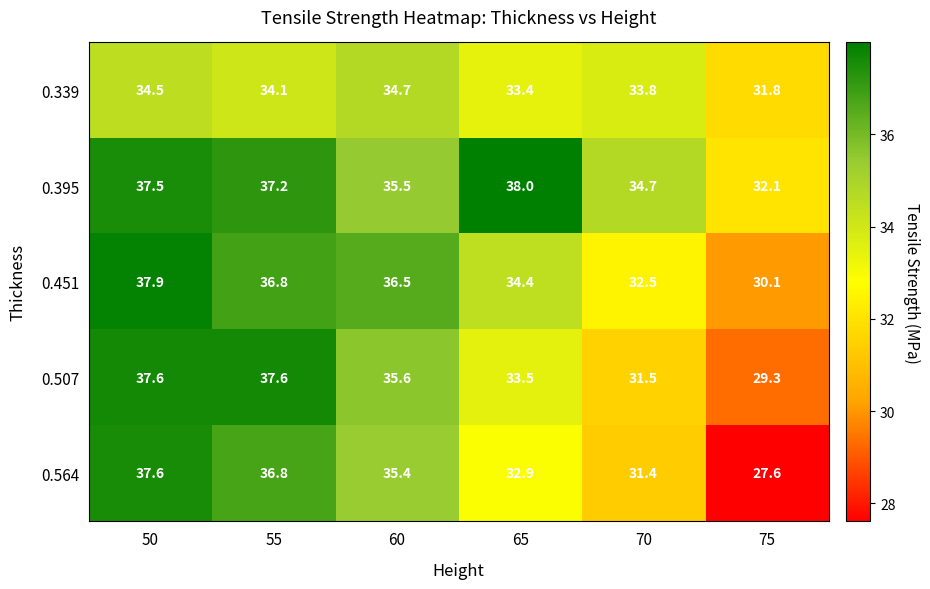

What is the greatest value displayed?

38.0